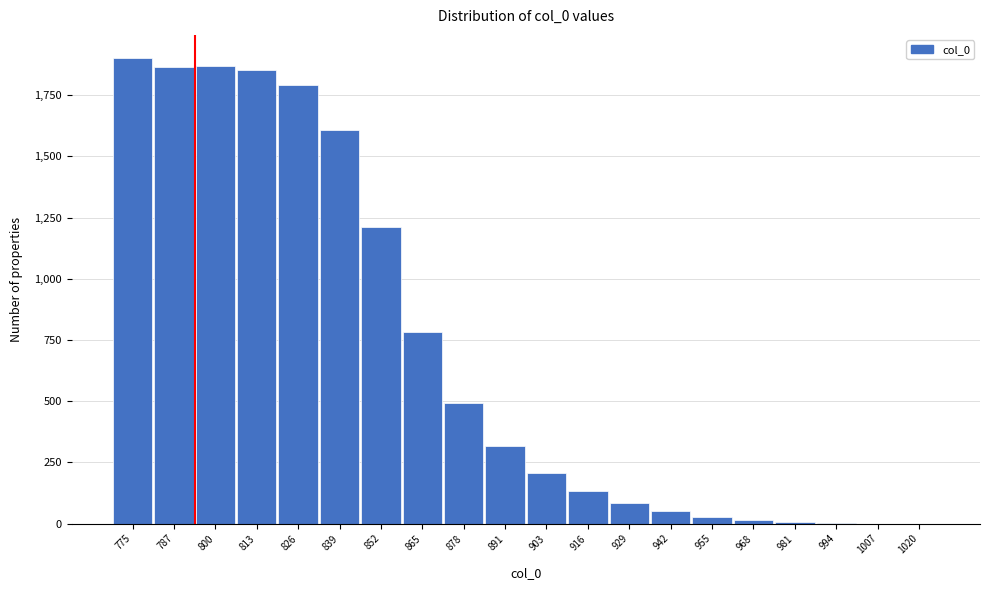

What is the sum of the values at 800 and 865?

2651.6